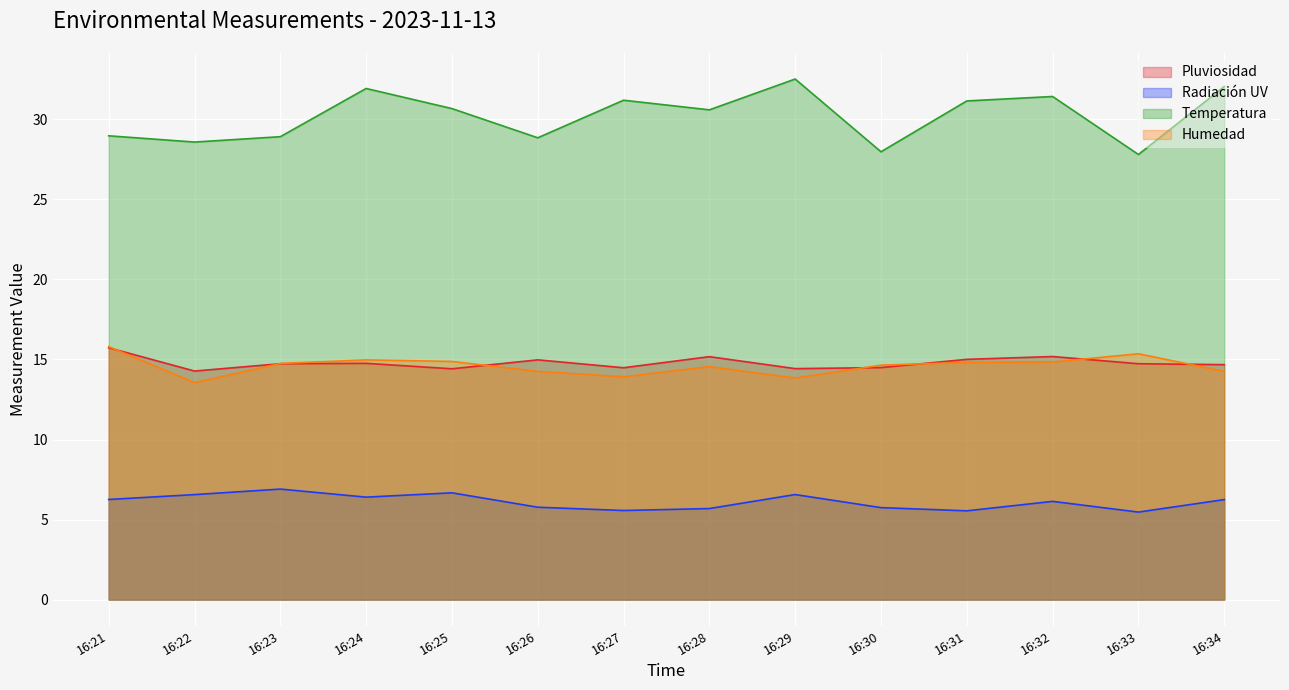

What is the sum of all Radiación UV values?

85.5